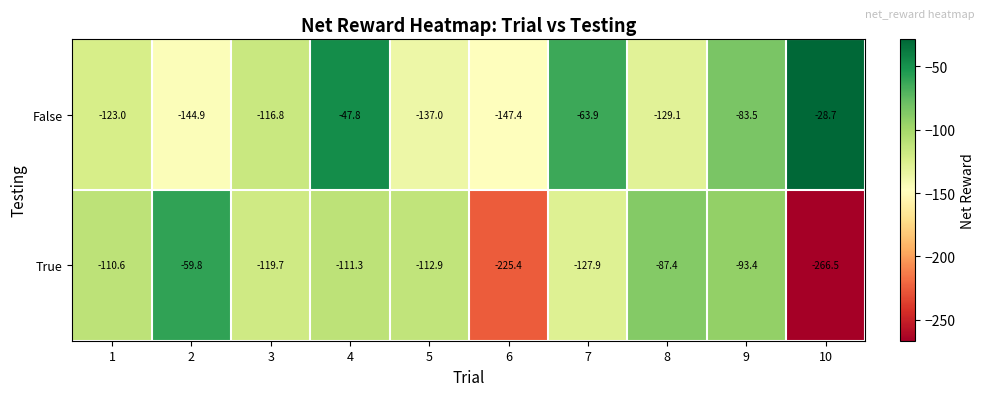

At which label does False first exceed -116?

4